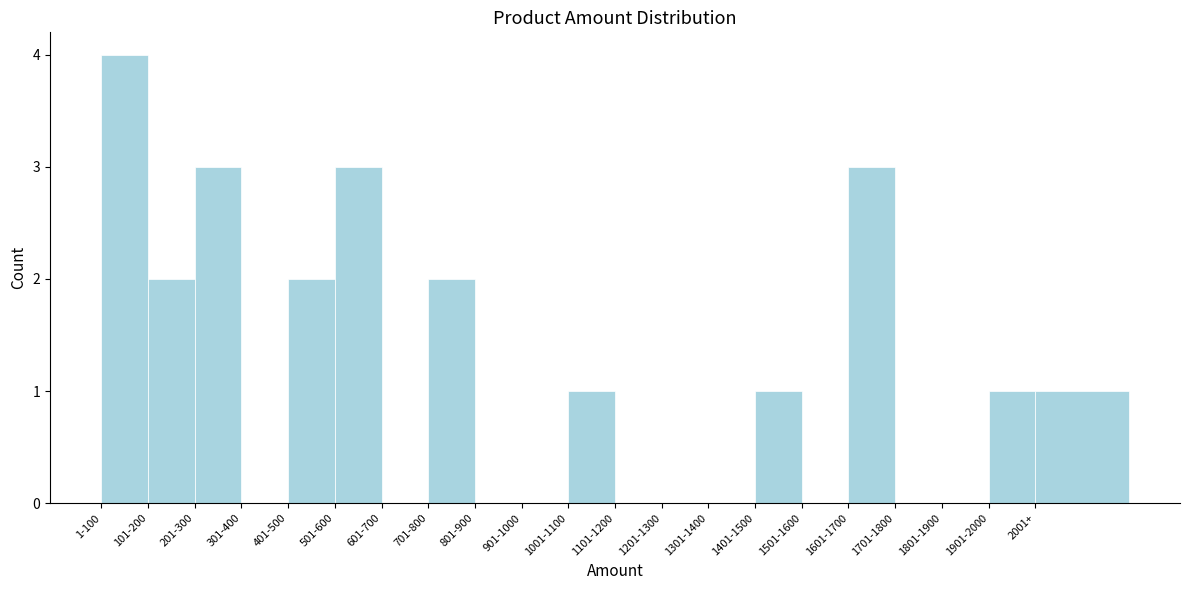

Reading right to left, extract all data points from this chart.

2001+=1	1901-2000=1	1801-1900=0	1701-1800=0	1601-1700=3	1501-1600=0	1401-1500=1	1301-1400=0	1201-1300=0	1101-1200=0	1001-1100=1	901-1000=0	801-900=0	701-800=2	601-700=0	501-600=3	401-500=2	301-400=0	201-300=3	101-200=2	1-100=4